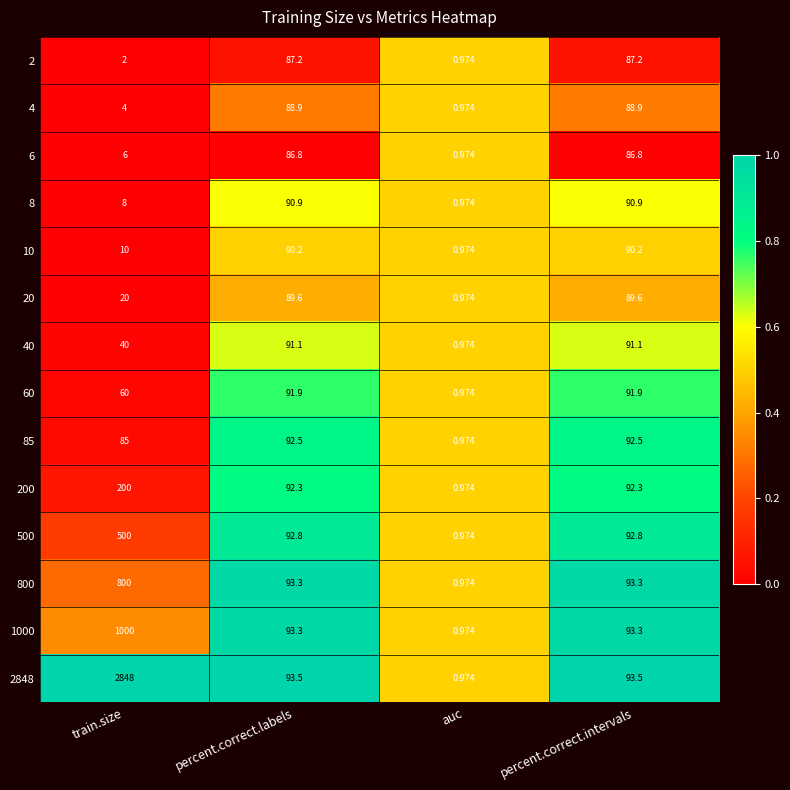

At which category is the sum across all series the highest?

train.size